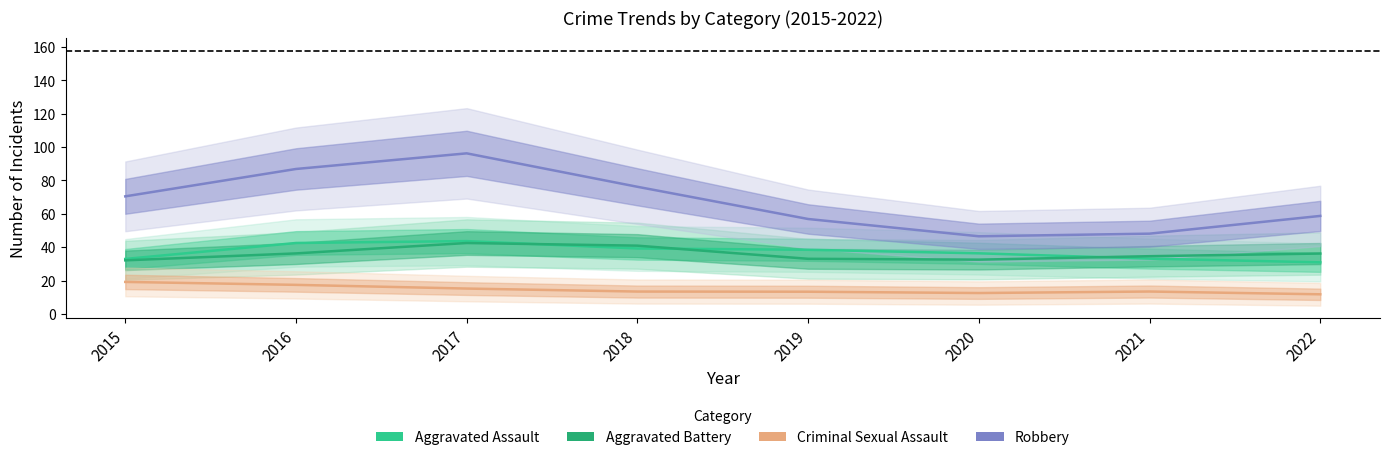

At which label does Aggravated Battery reach its peak?

2017